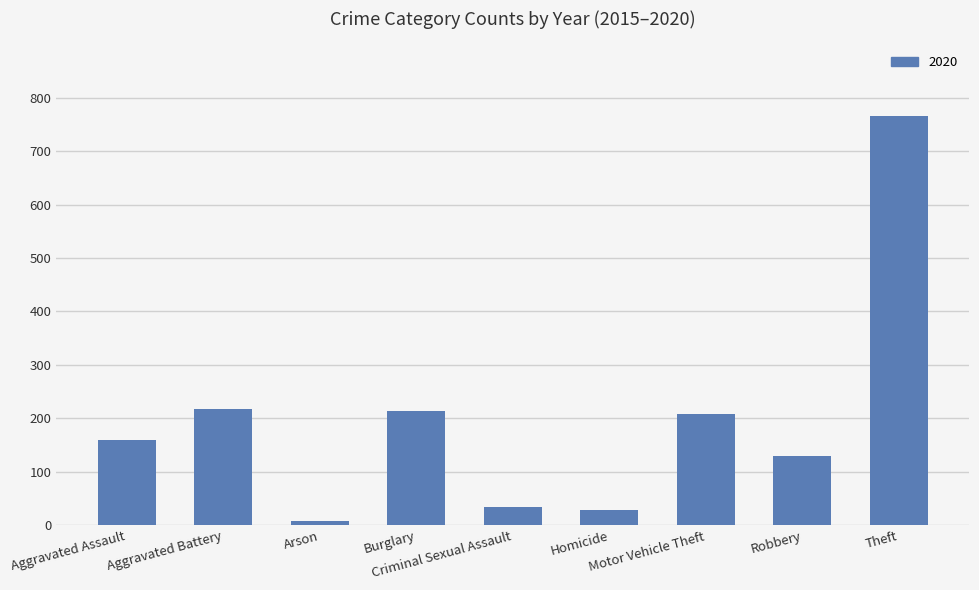

What is the label of the 4th bar from the right?

Homicide